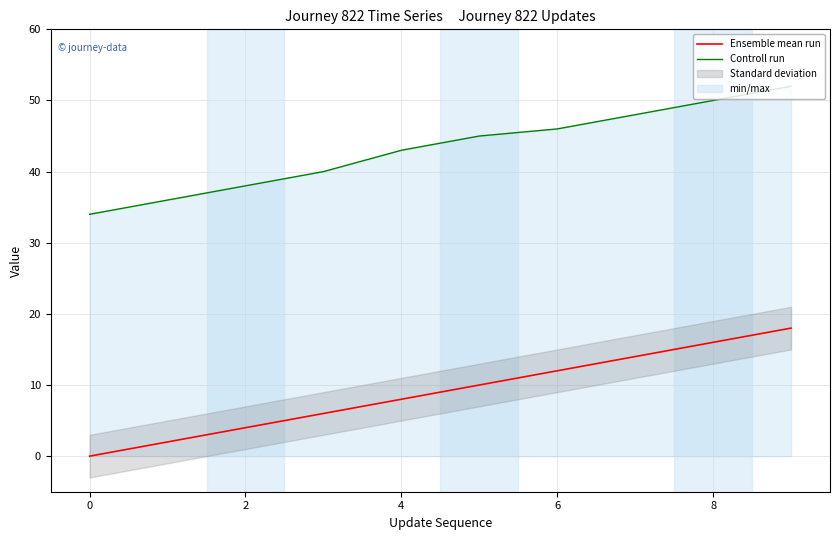

What is the difference between the Ensemble mean run values at 2 and 8?

12